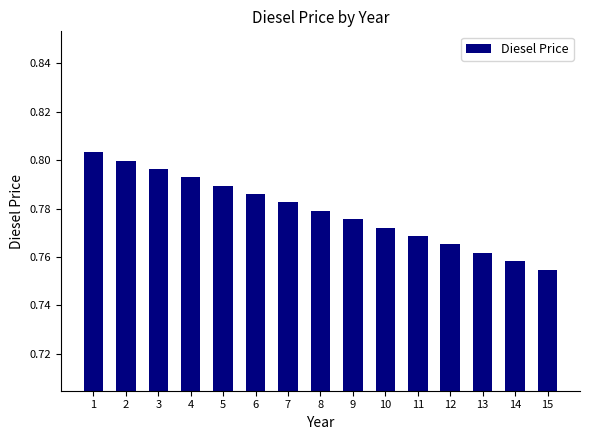

Rank the categories by value from lowest to highest.

15, 14, 13, 12, 11, 10, 9, 8, 7, 6, 5, 4, 3, 2, 1